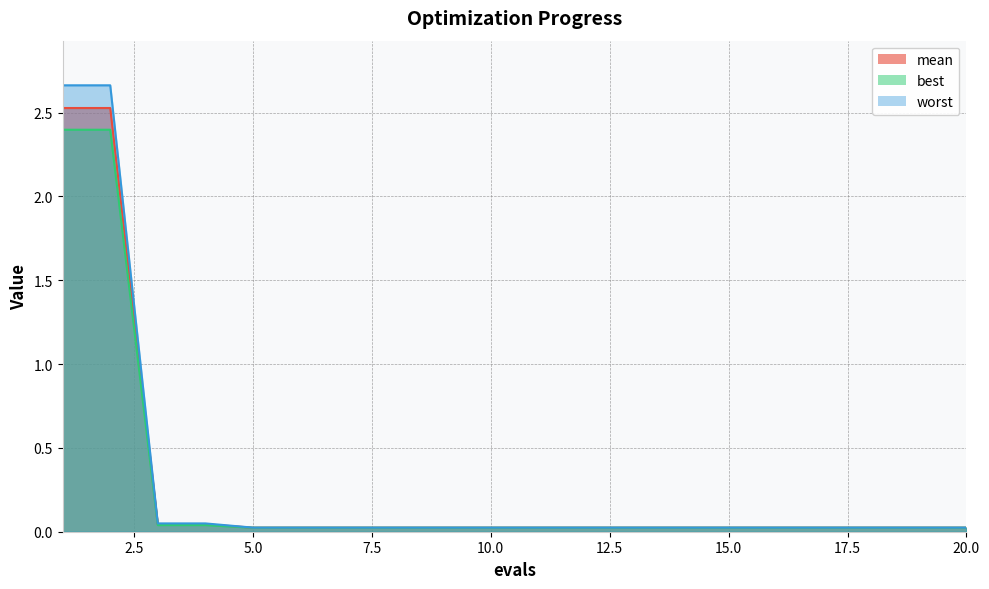

At 11, list the series in order from largest to smallest.

worst, mean, best